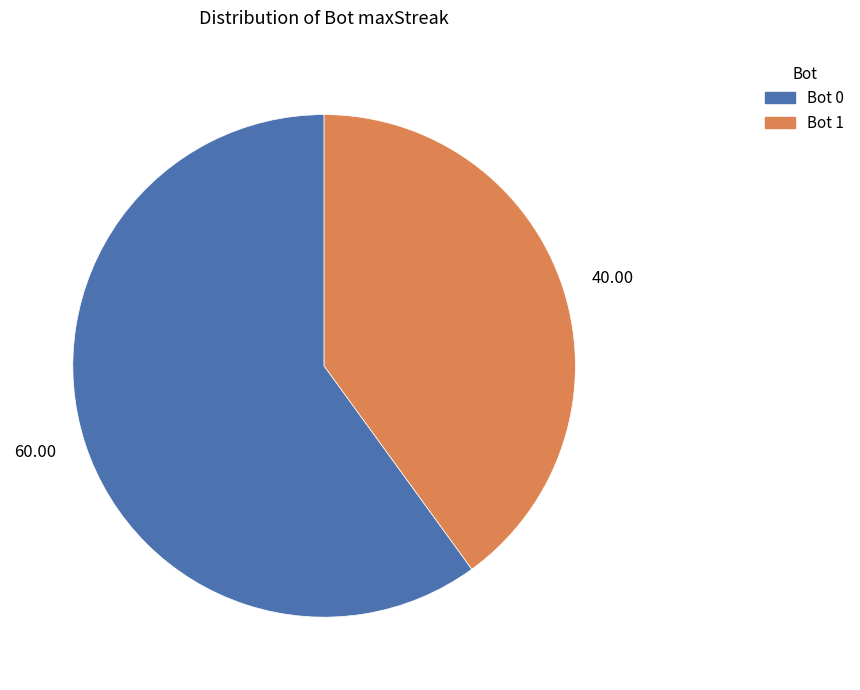

Rank the categories by value from highest to lowest.

60.00, 40.00